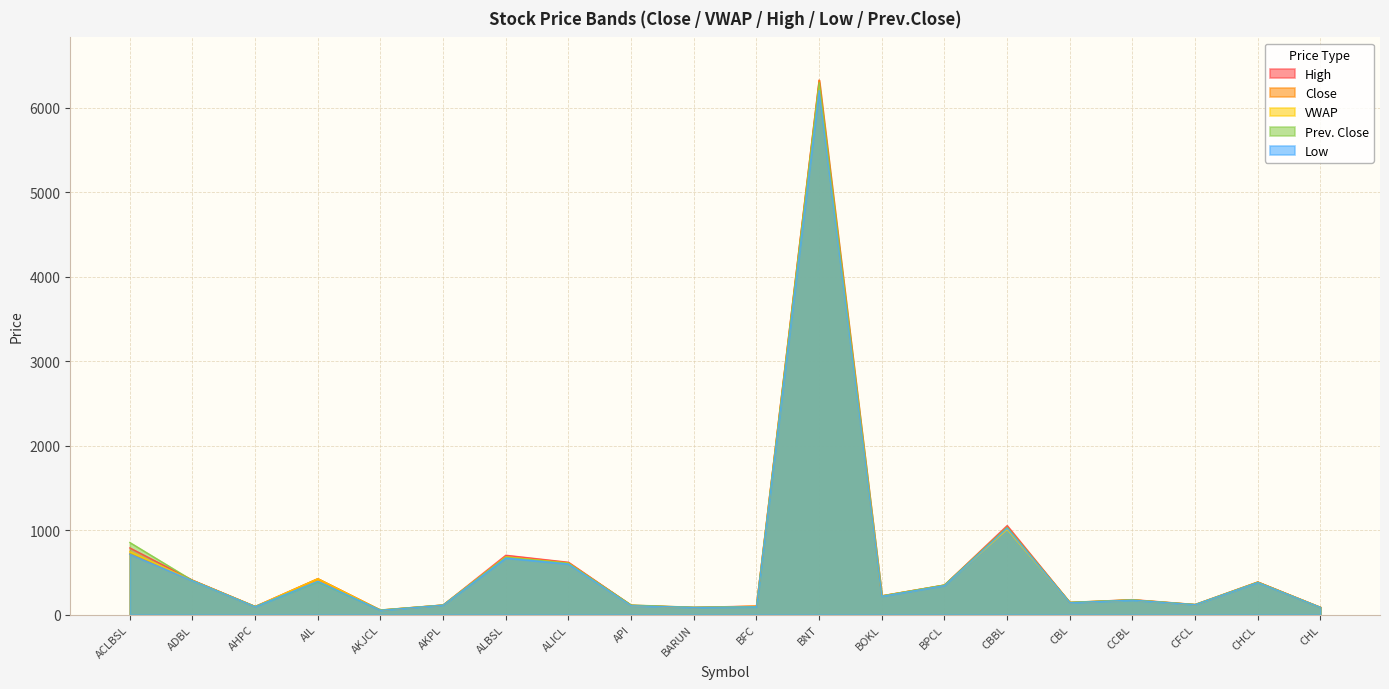

Which series has the largest range (max minus min)?

Close